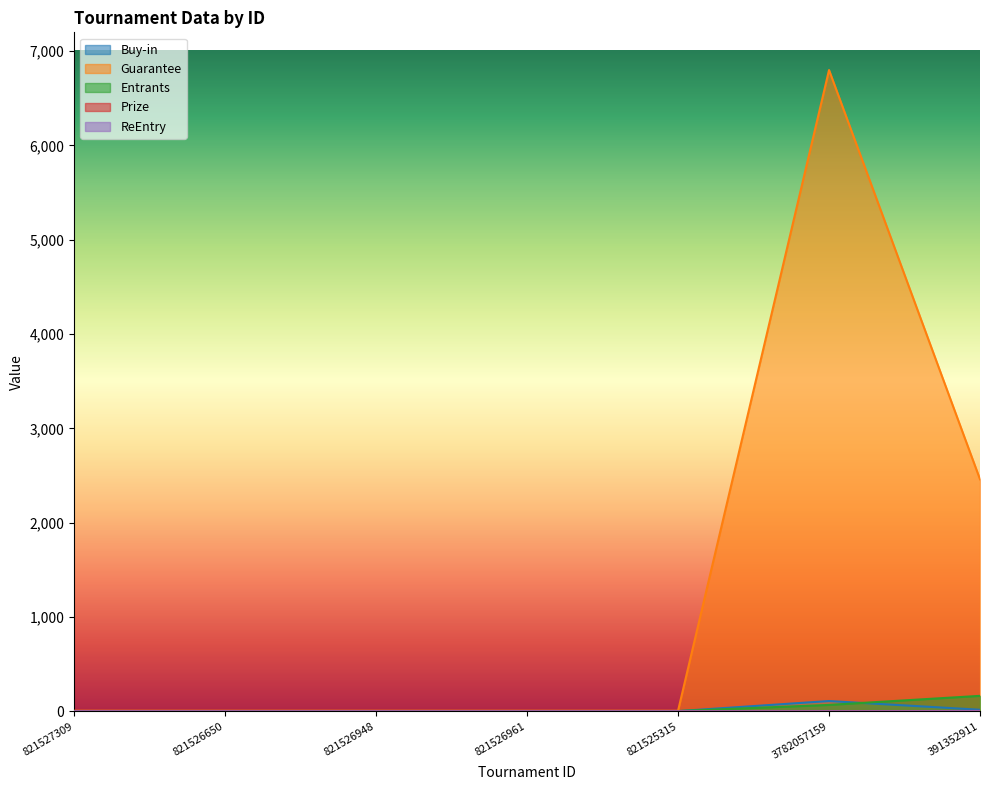

True or false: ReEntry and Prize intersect in this chart.

False